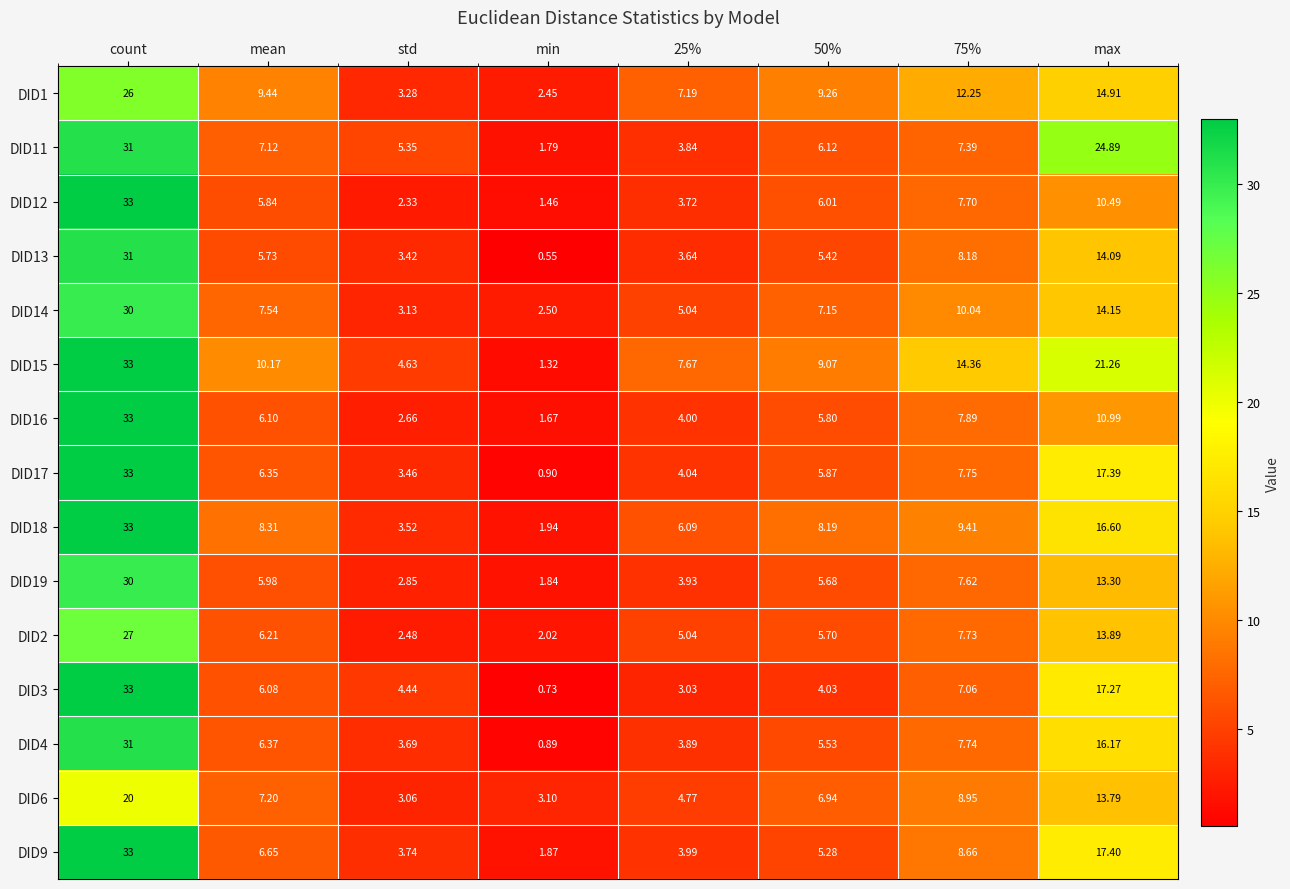

Where does the DID12 series first go above 6?

count